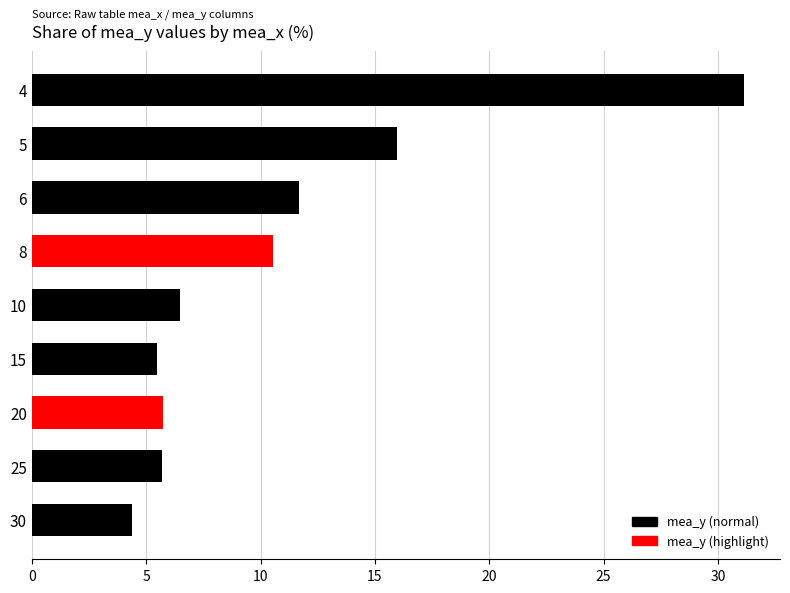

At which label is the value closest to 17?

5